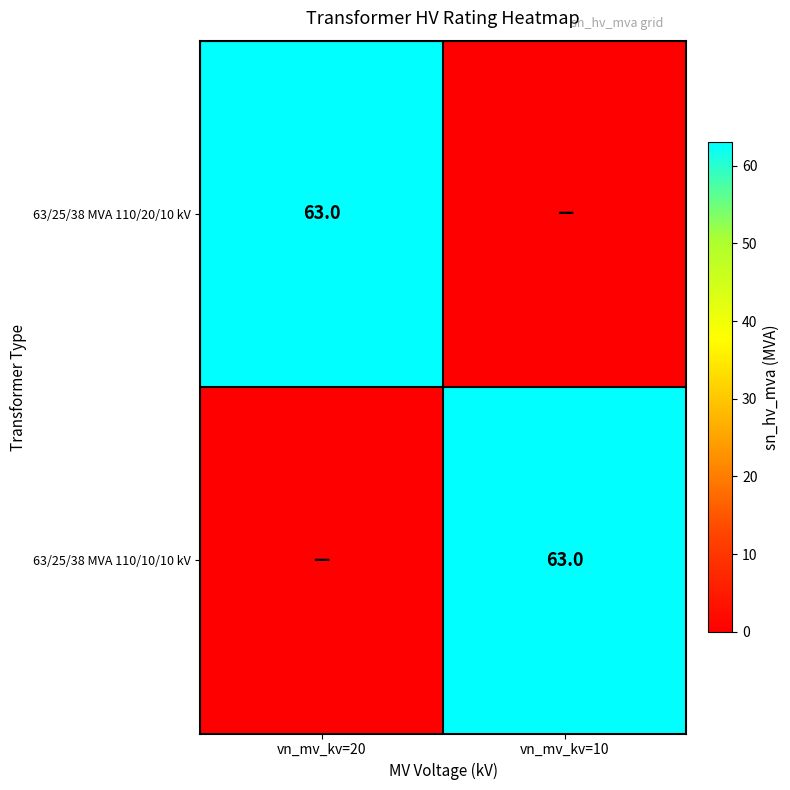

Is it true that 63/25/38 MVA 110/20/10 kV equals 63 at vn_mv_kv=20?

True